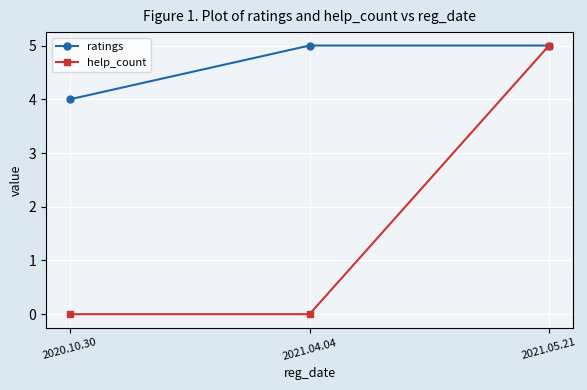

What is the total value across all series at 2020.10.30?

4